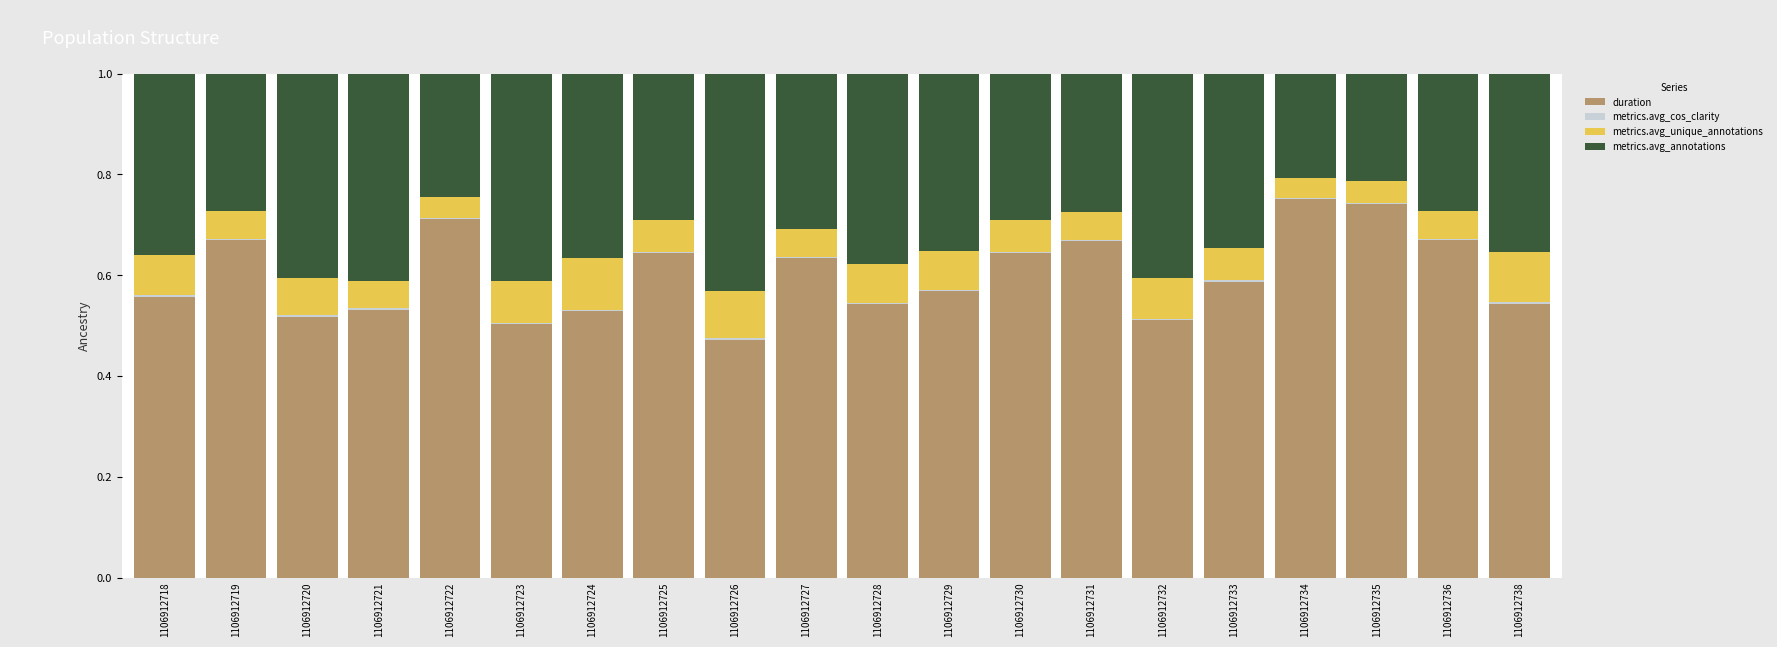

What is the sum of all duration values?

12.0